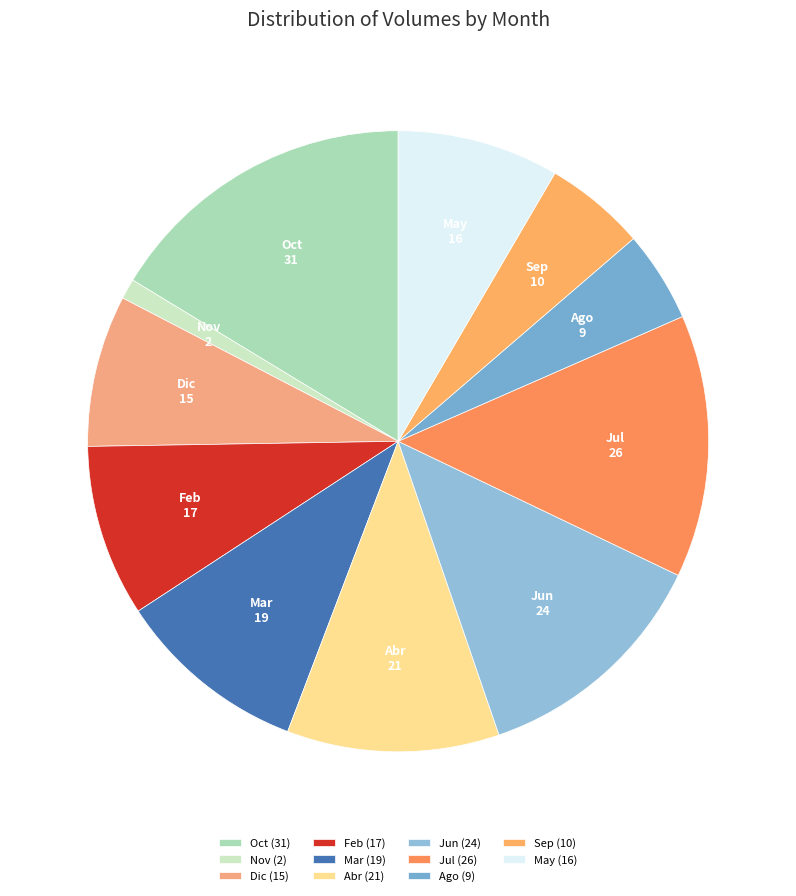

Does Nov represent more than half of the total?

No